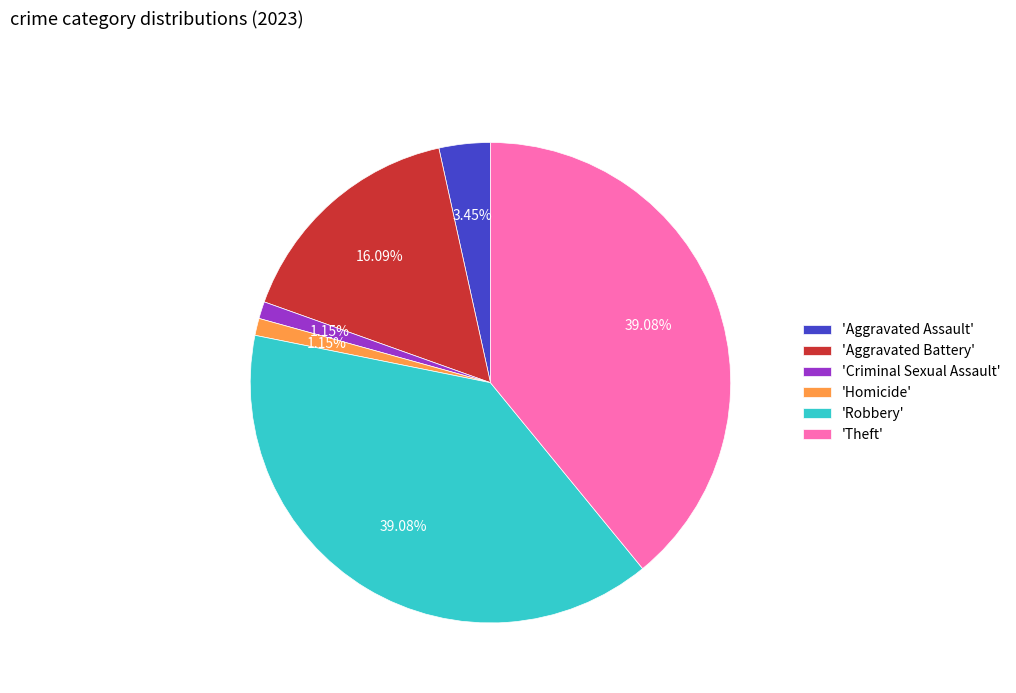

Does any single category account for the majority?

No